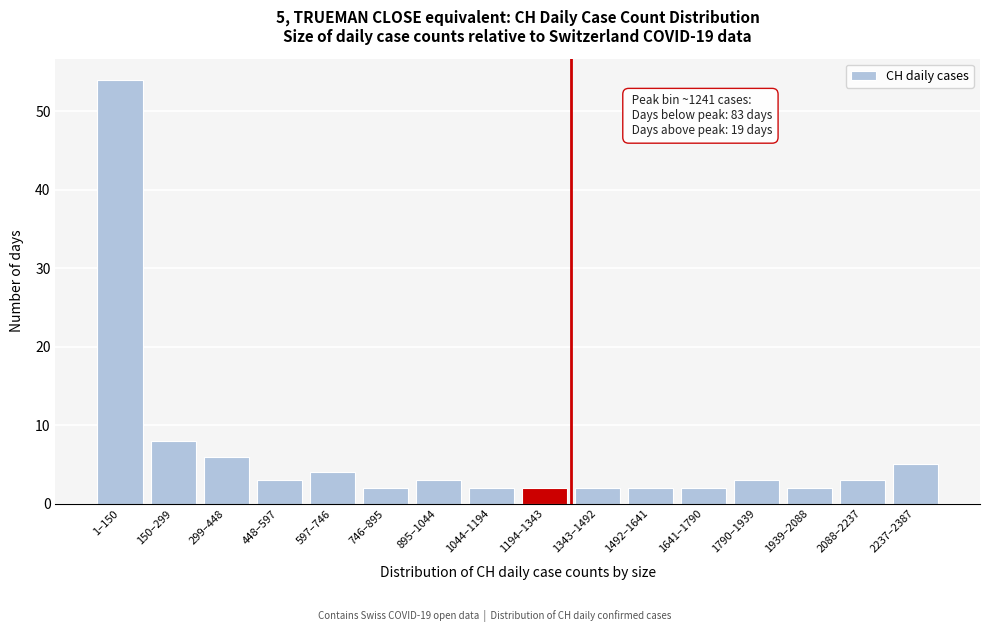

Reading right to left, transcribe all the data shown in this chart.

5	3	2	3	2	2	2	2	2	3	2	4	3	6	8	54